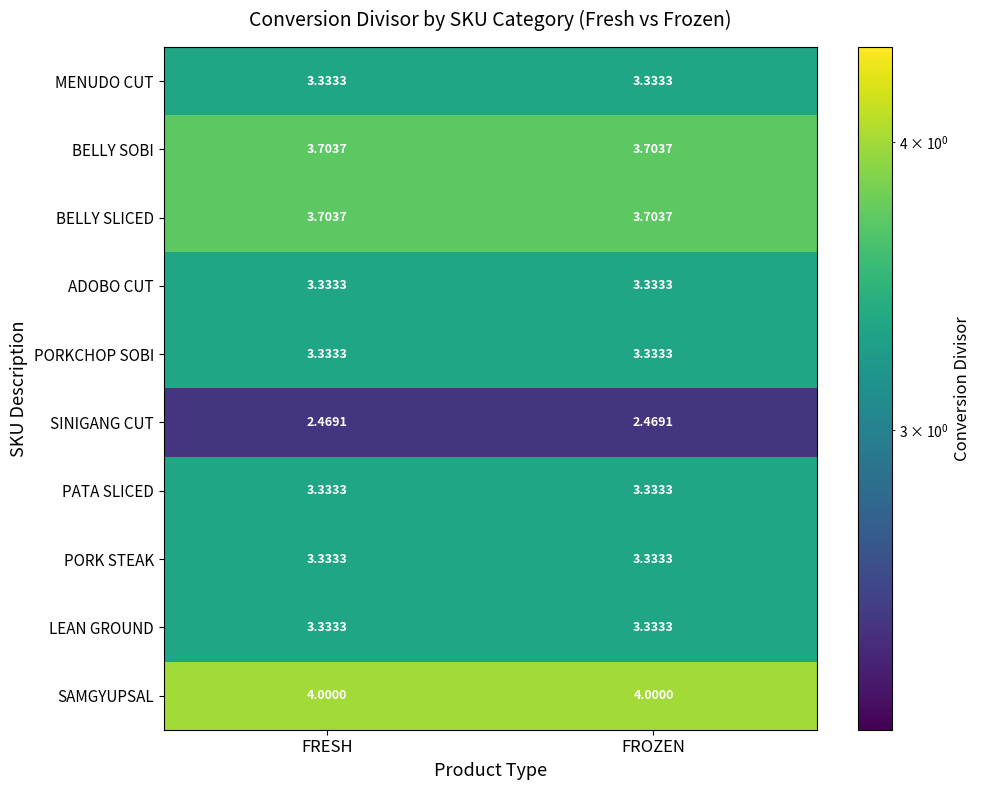

Which series has the largest total across all categories?

SAMGYUPSAL